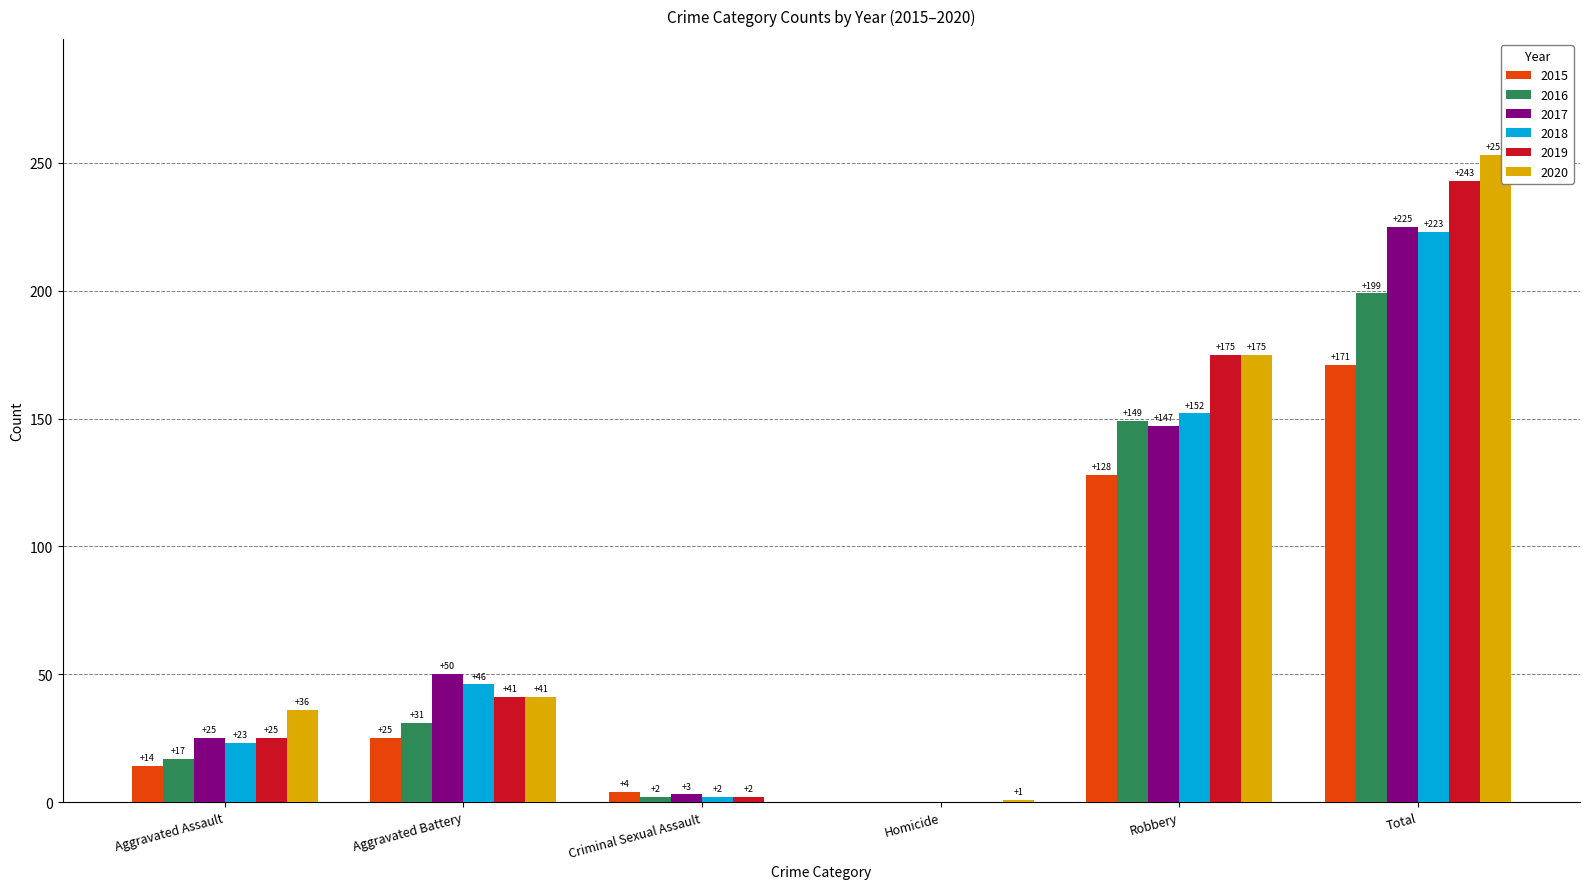

At which category is the sum across all series the highest?

Total